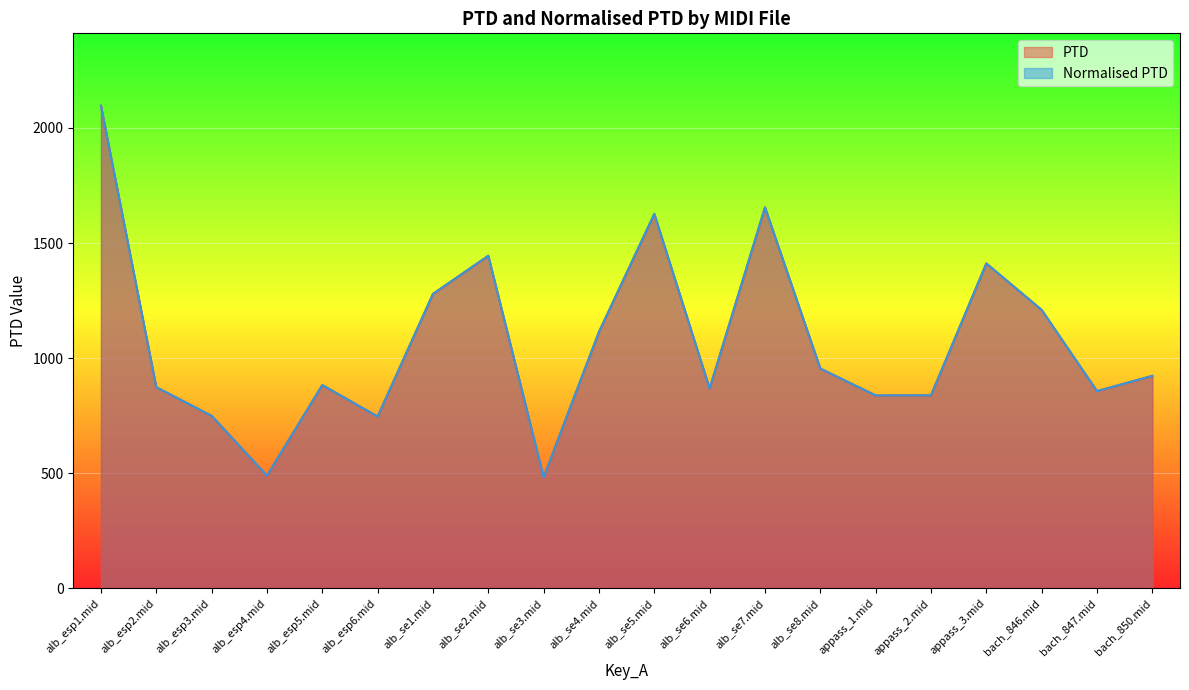

List the series in order of their peak value, highest first.

PTD, Normalised PTD